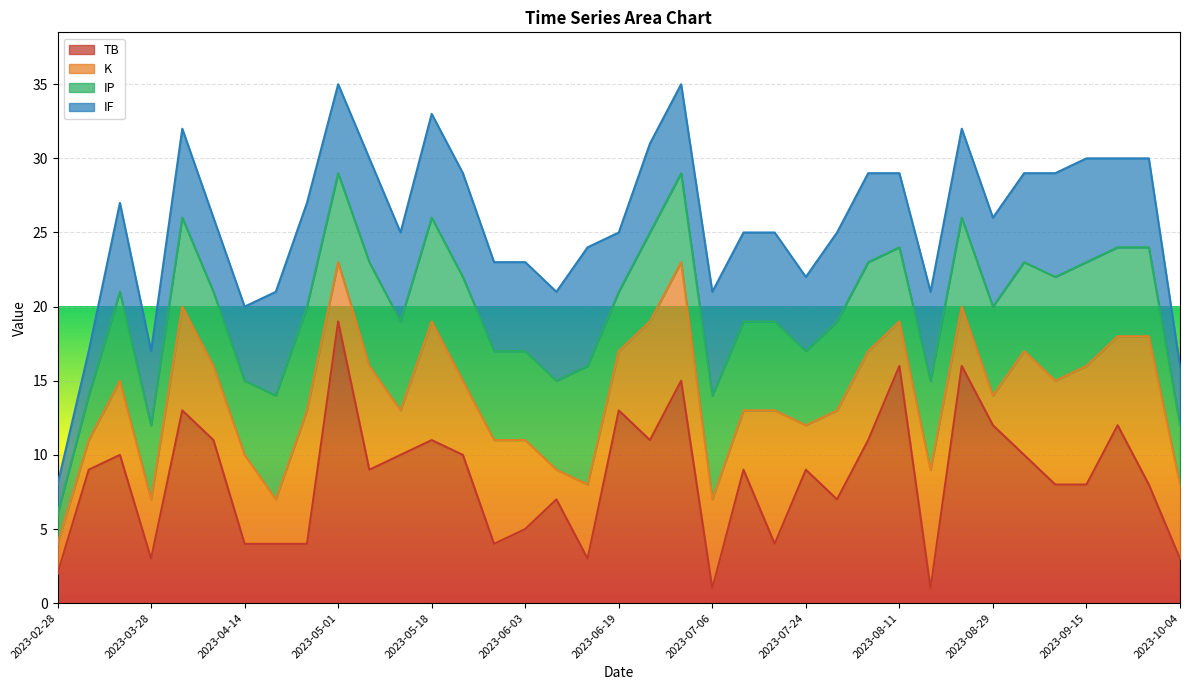

At which label does IP reach its peak?

2023-06-24